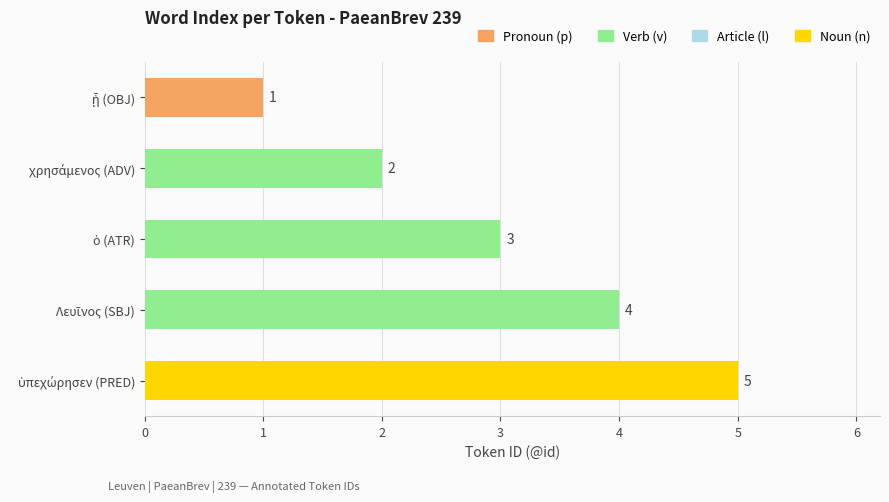

What is the value of the 3rd bar from the top?

3